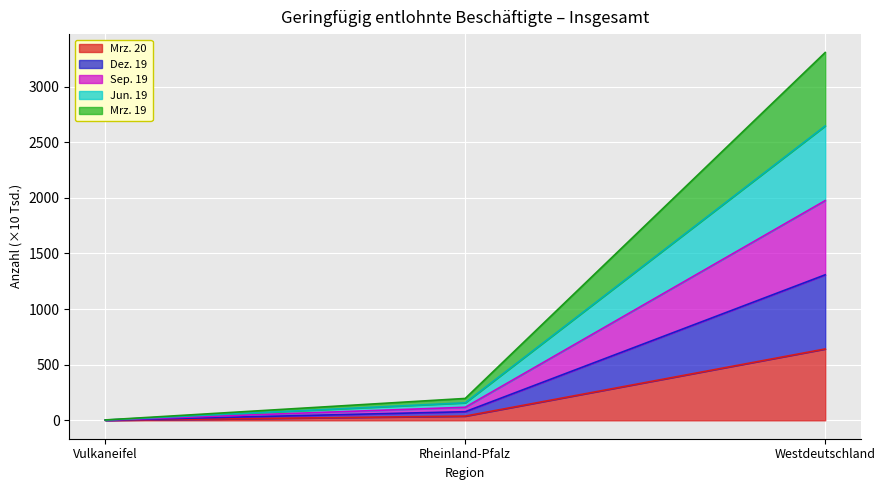

What is the highest value of the Mrz. 20 series?

641.5